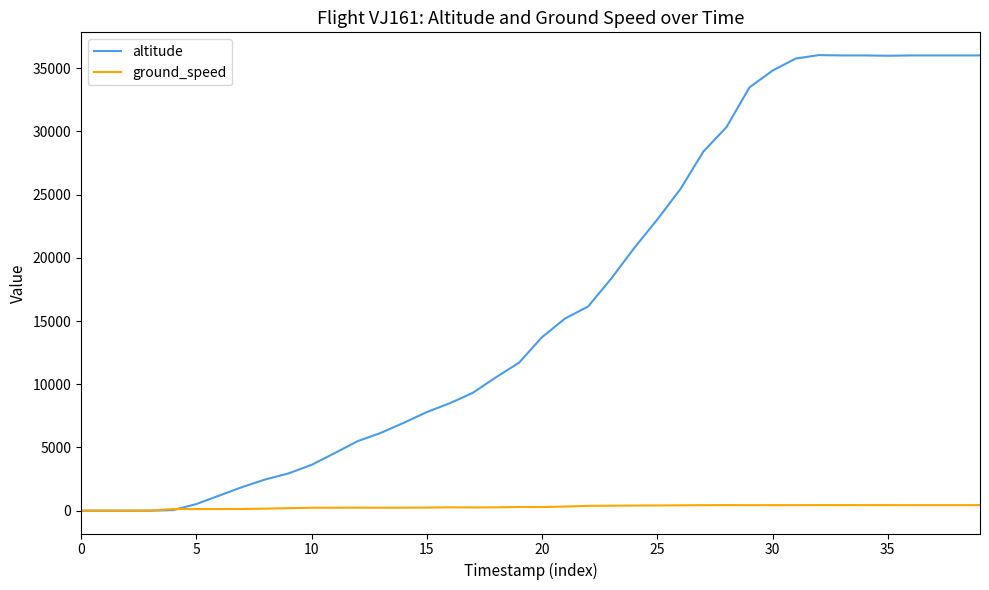

Which series has the largest total across all categories?

altitude